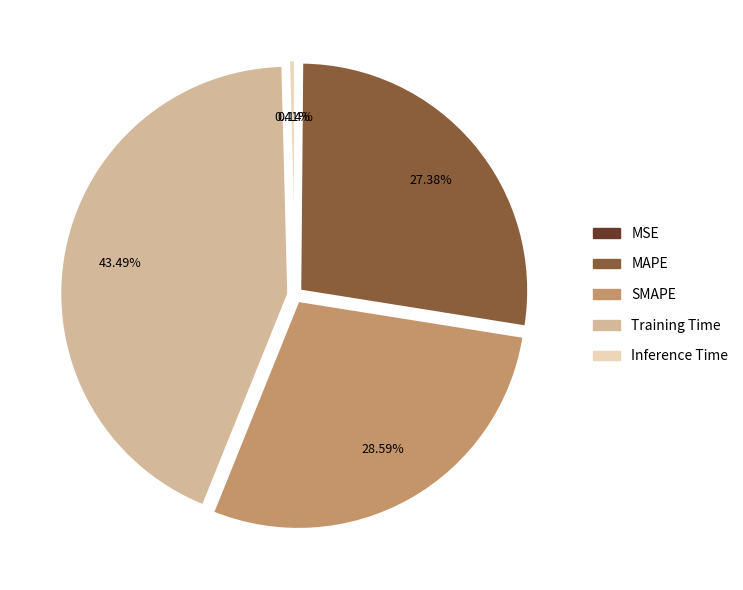

To the nearest percent, what is the difference between the SMAPE and Inference Time slice percentages?

28%